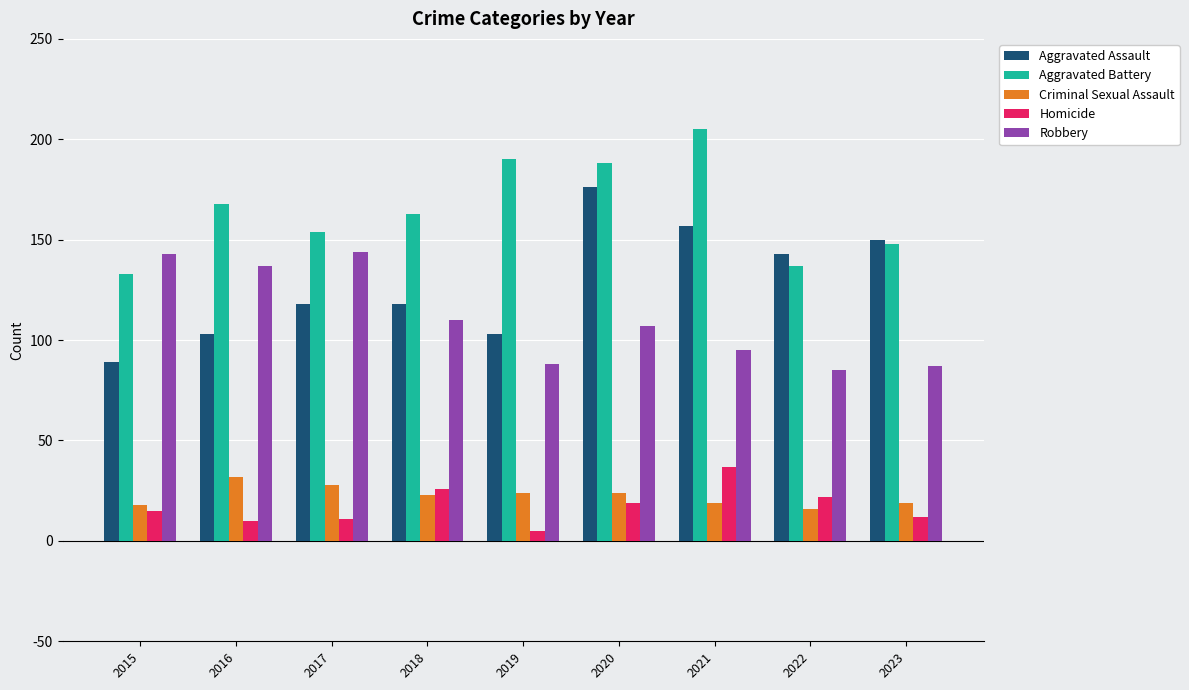

True or false: Robbery has a value of 144 at 2017.

True